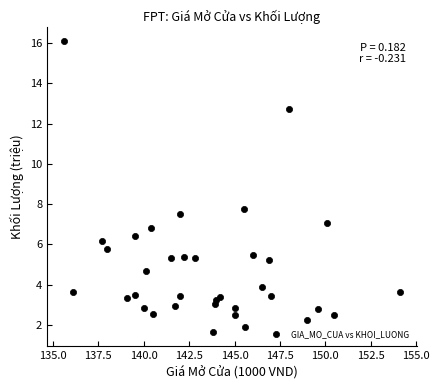

What Y value in the scatter plot is closest to 8?

7.7